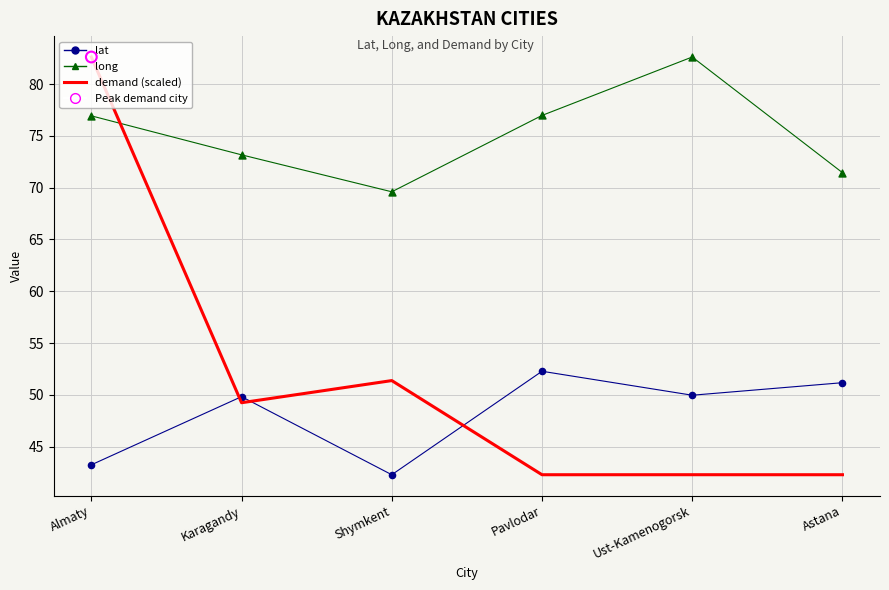

Which series has the largest total across all categories?

long